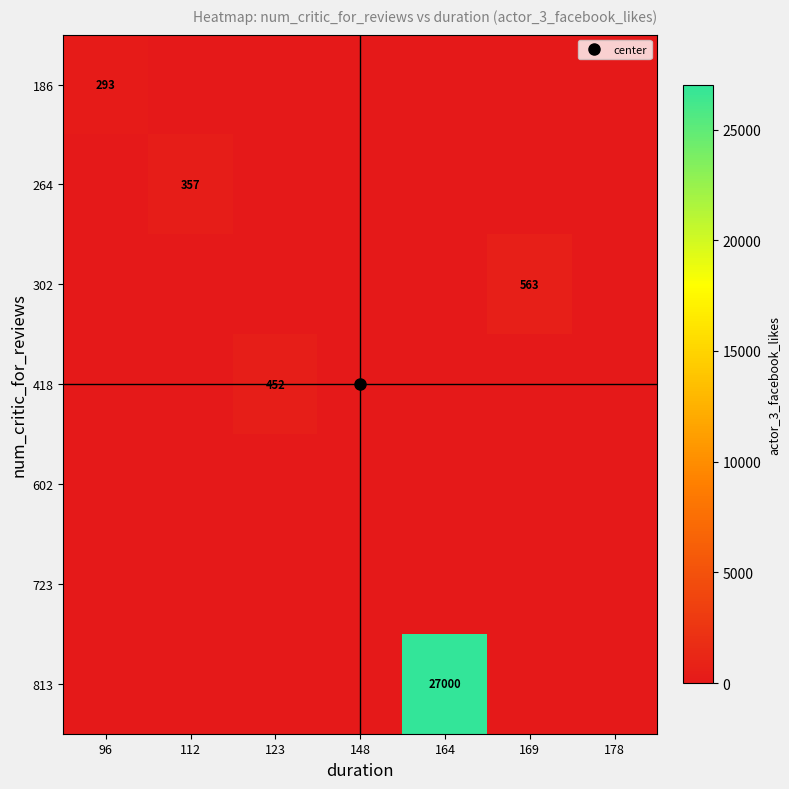

The value of 264 at 148 is 175. True or false?

False